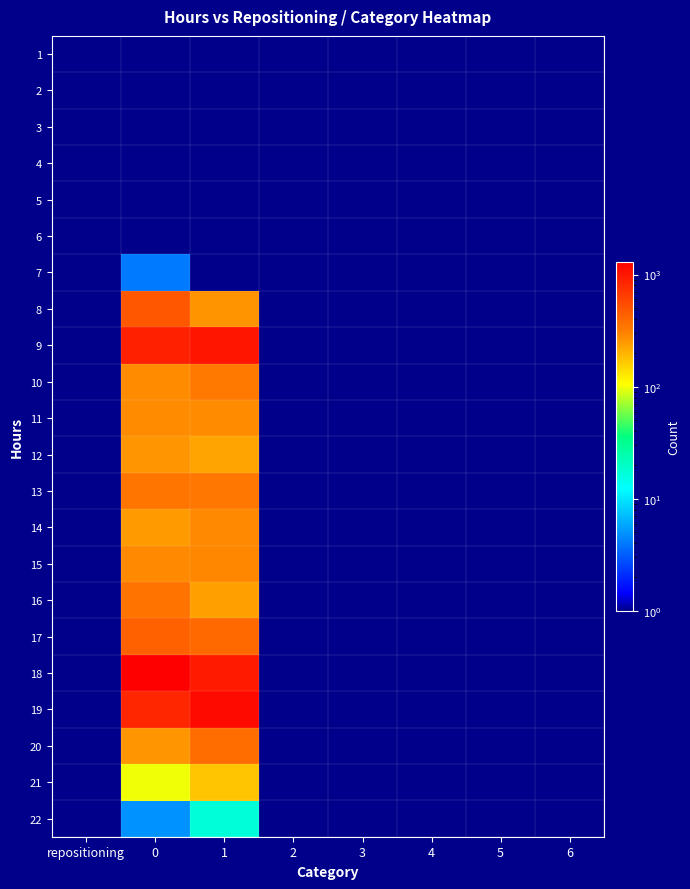

The row_8 series shows -632 at 5. True or false?

False